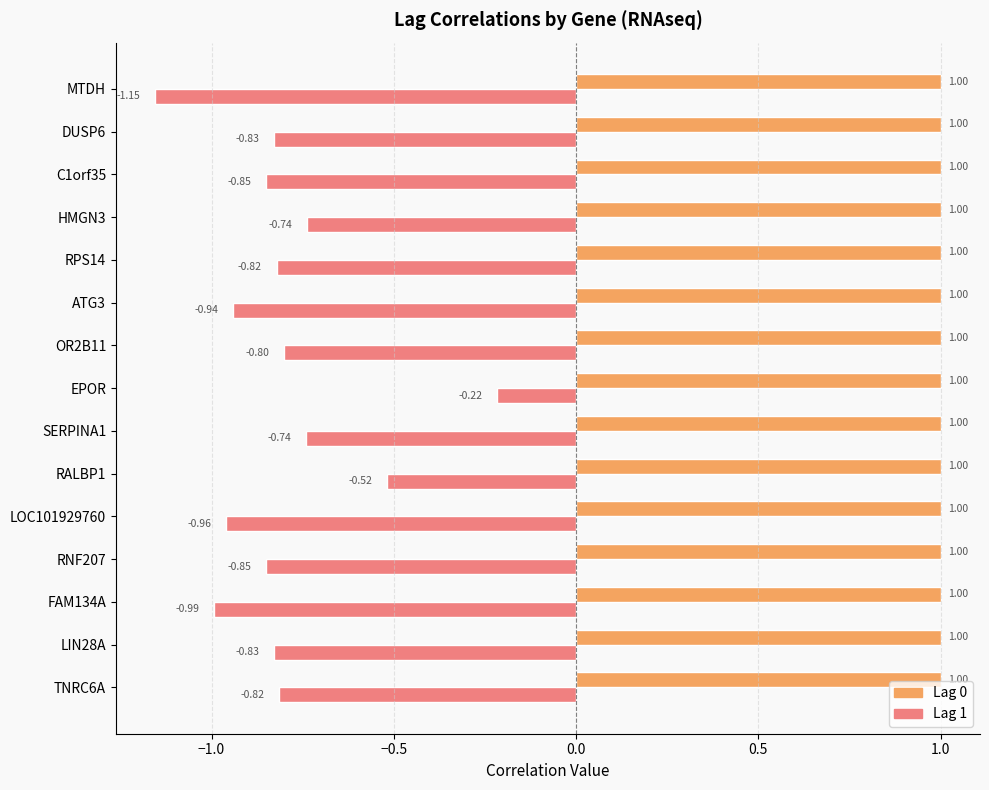

At which label does Lag 1 reach its minimum?

MTDH